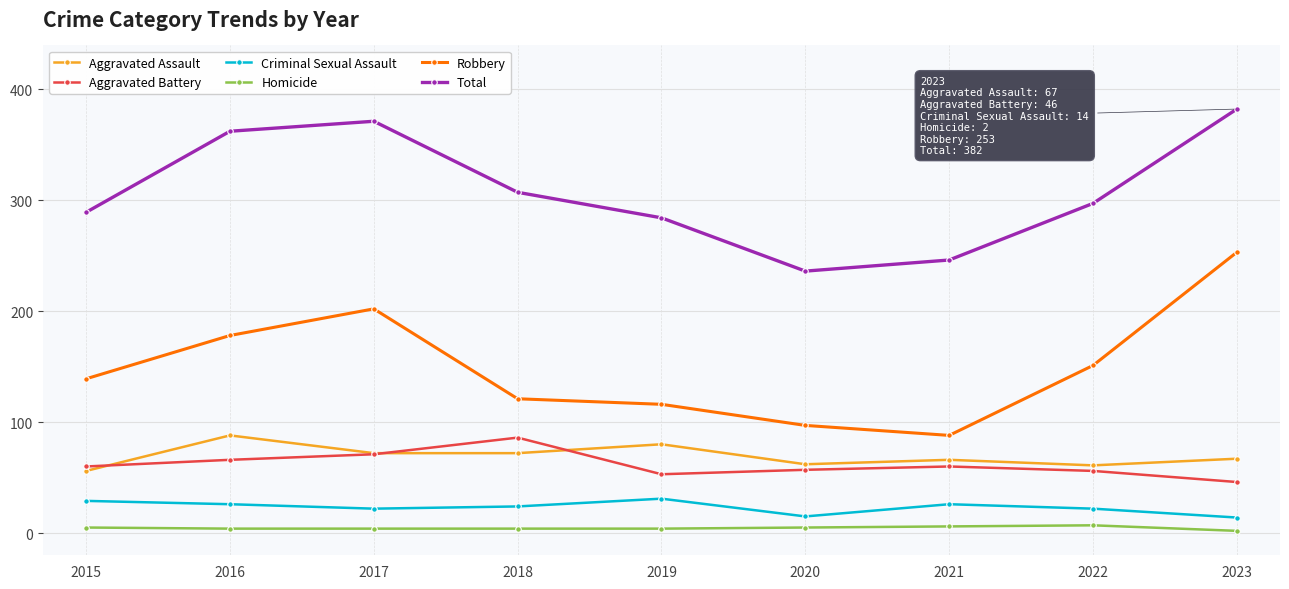

Which label corresponds to the largest value in the chart?

2023